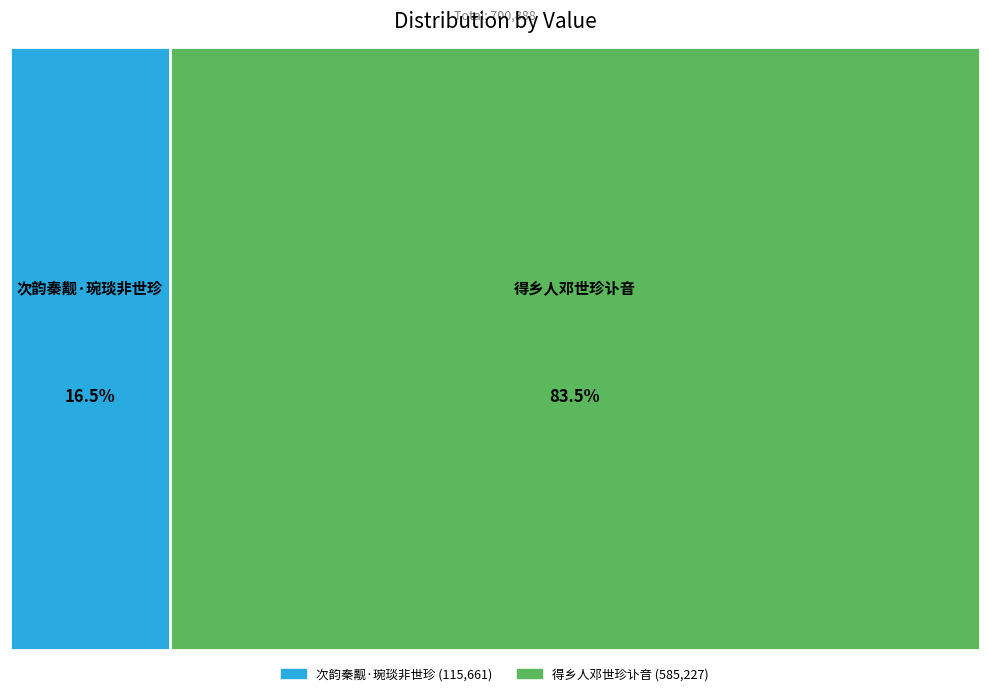

Which category has the smallest portion of the pie?

次韵秦觏·琬琰非世珍